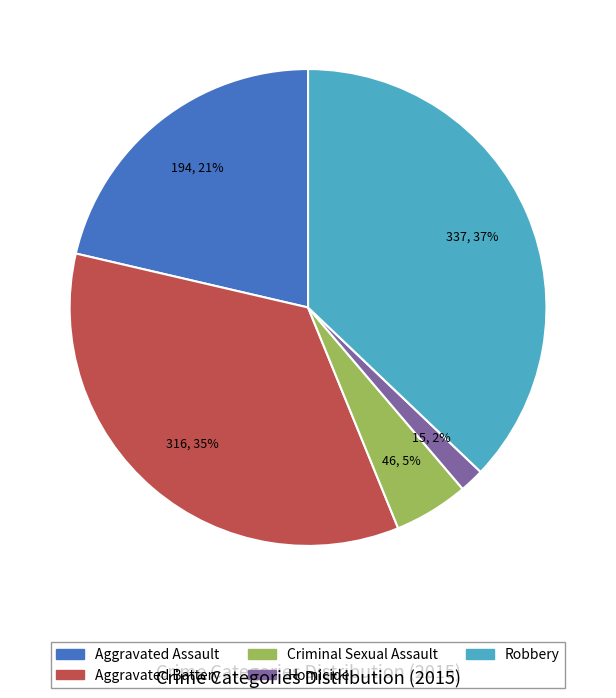

Which slice is the smallest?

Homicide